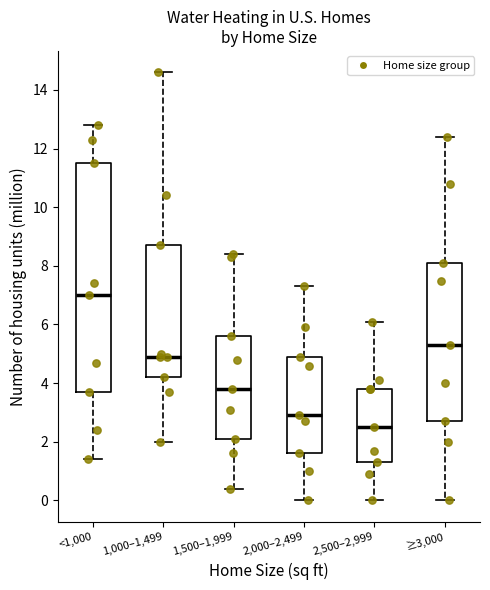

Where does the median line of the box for 2,000–2,499 sit on the y-axis? The values are not printed on the chart, so give them approximately, as read against the axis.

3.0